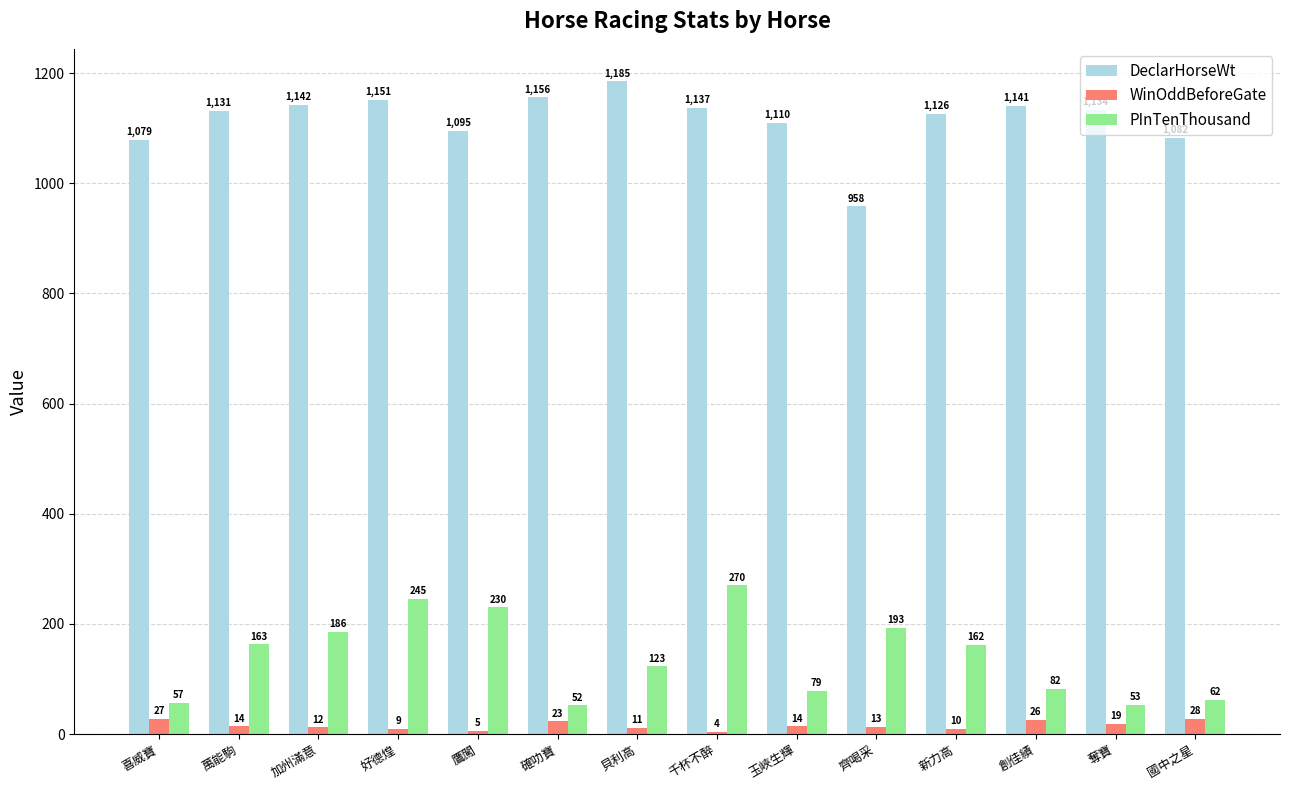

What is the average value of the WinOddBeforeGate series?

15.4